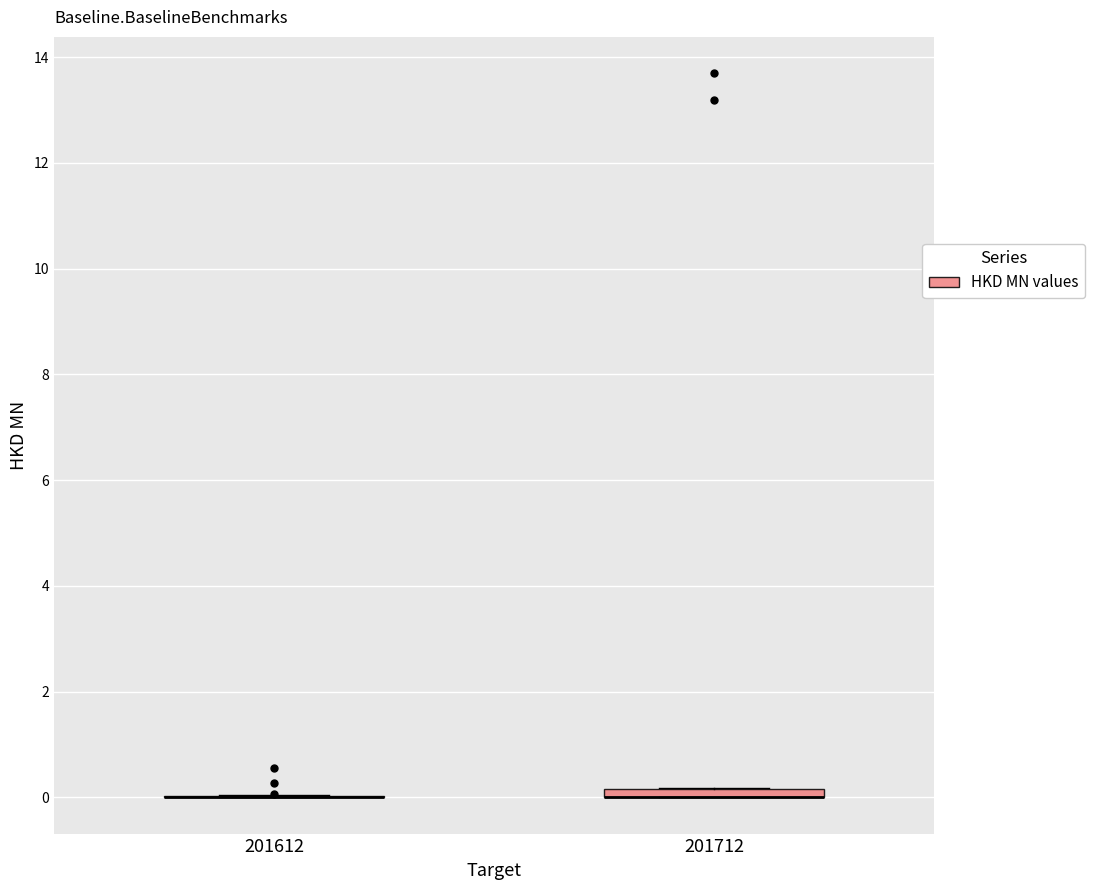

Where is the upper edge of the box at x = 201712 on the y-axis? The values are not printed on the chart, so give them approximately, as read against the axis.

0.2